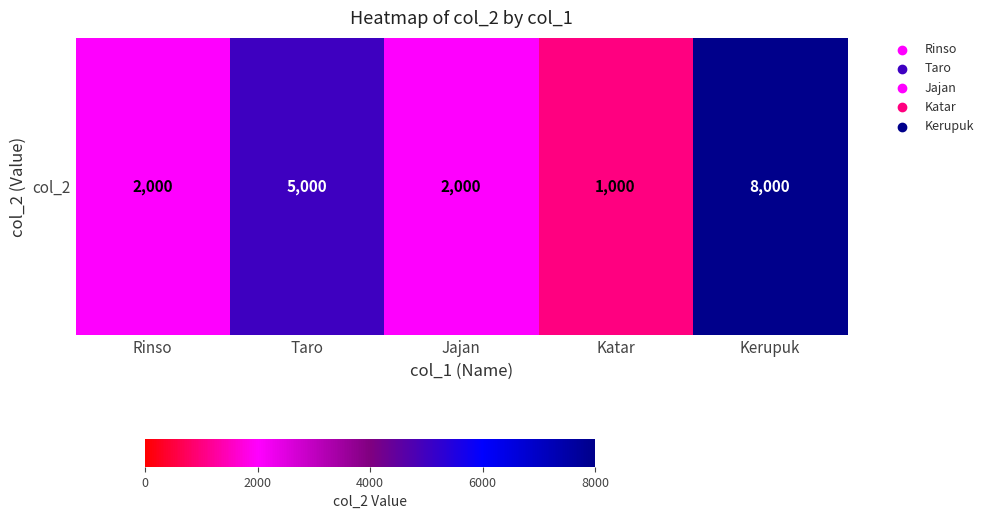

At which label is the value closest to 4500?

Taro